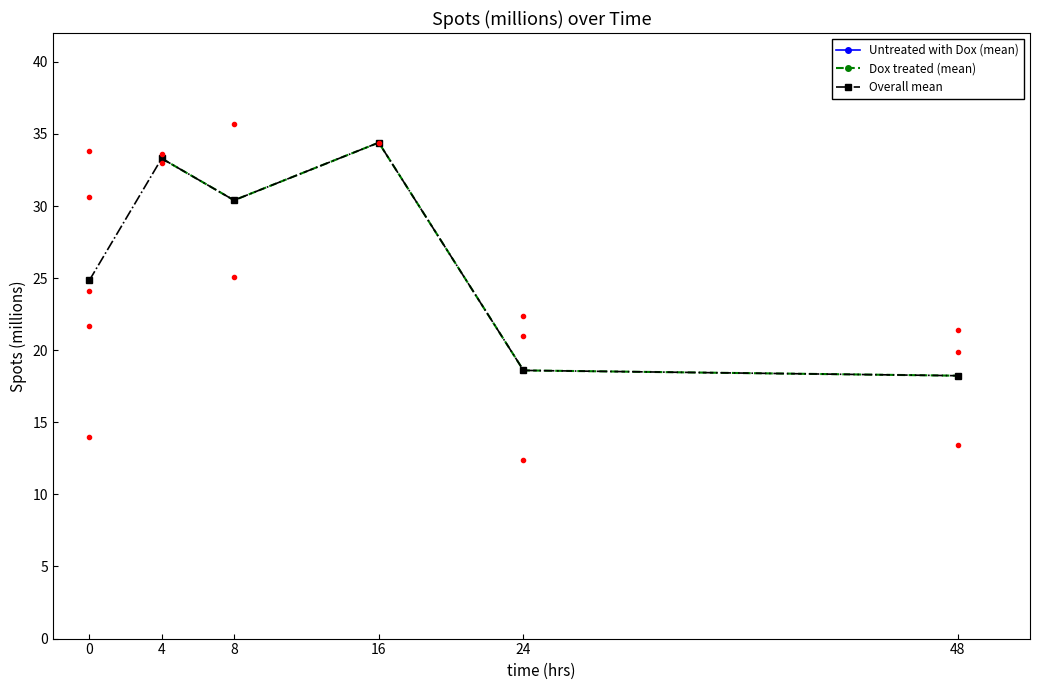

What is the difference between the maximum and minimum values in the Spots (millions) series?

23.3